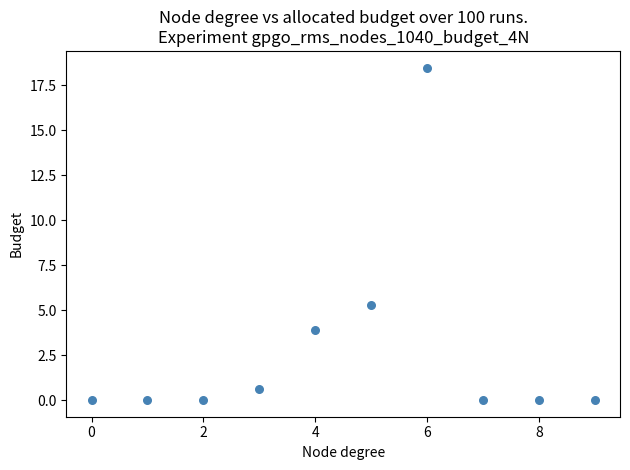

What Y value in the scatter plot is closest to 9?

5.3